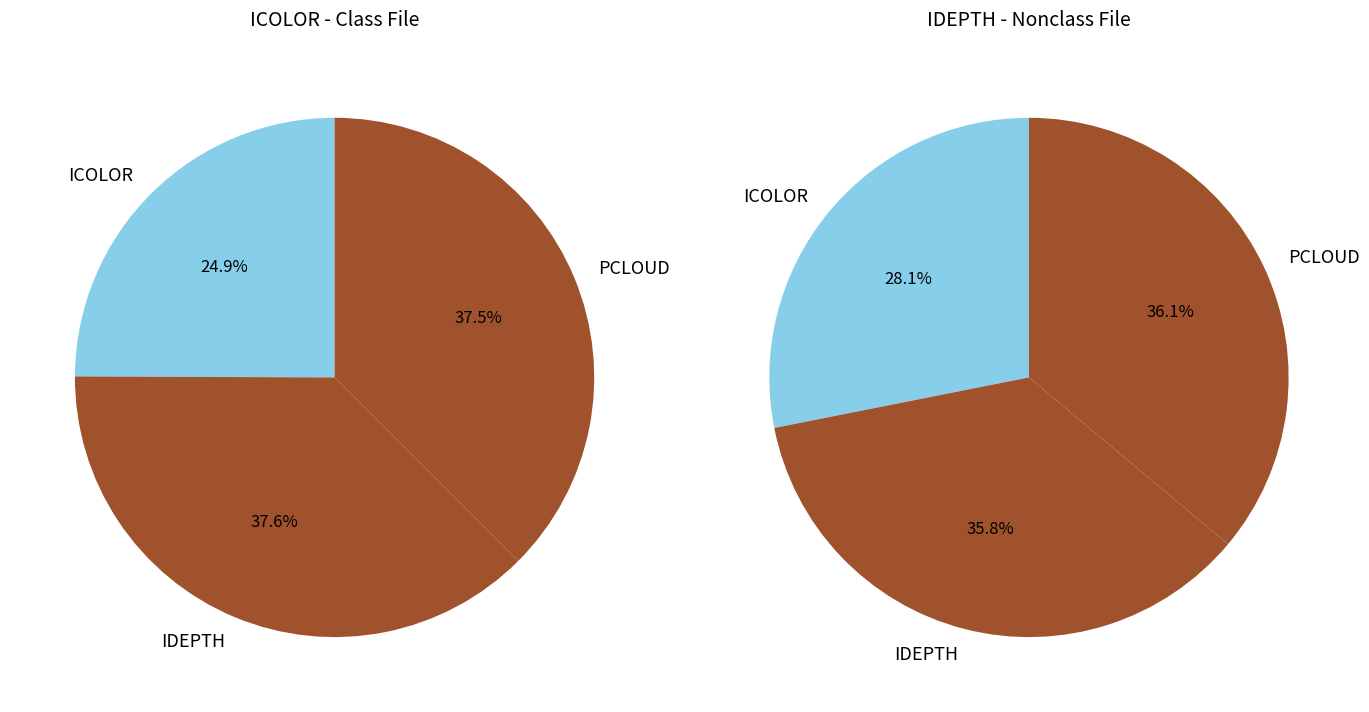

Is there any slice that represents more than half of the pie?

No